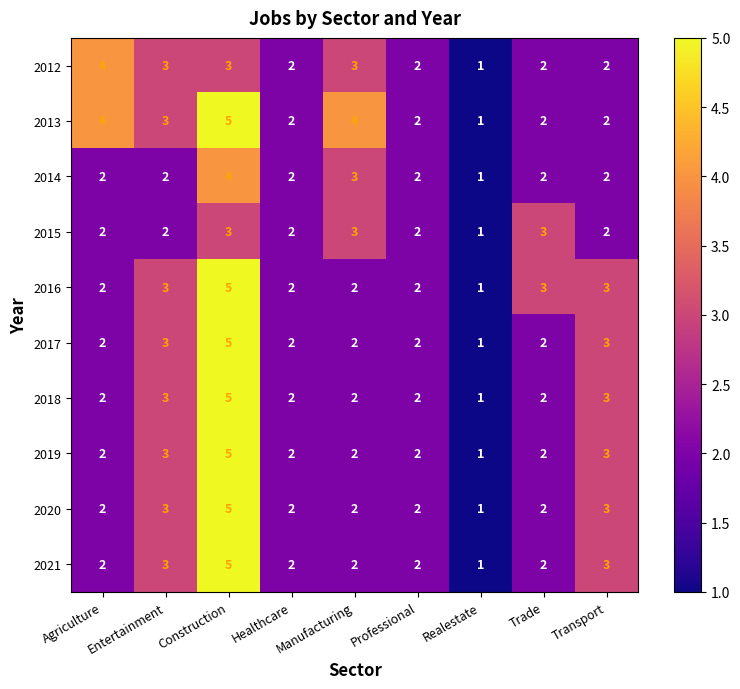

Which series has the largest total across all categories?

2013